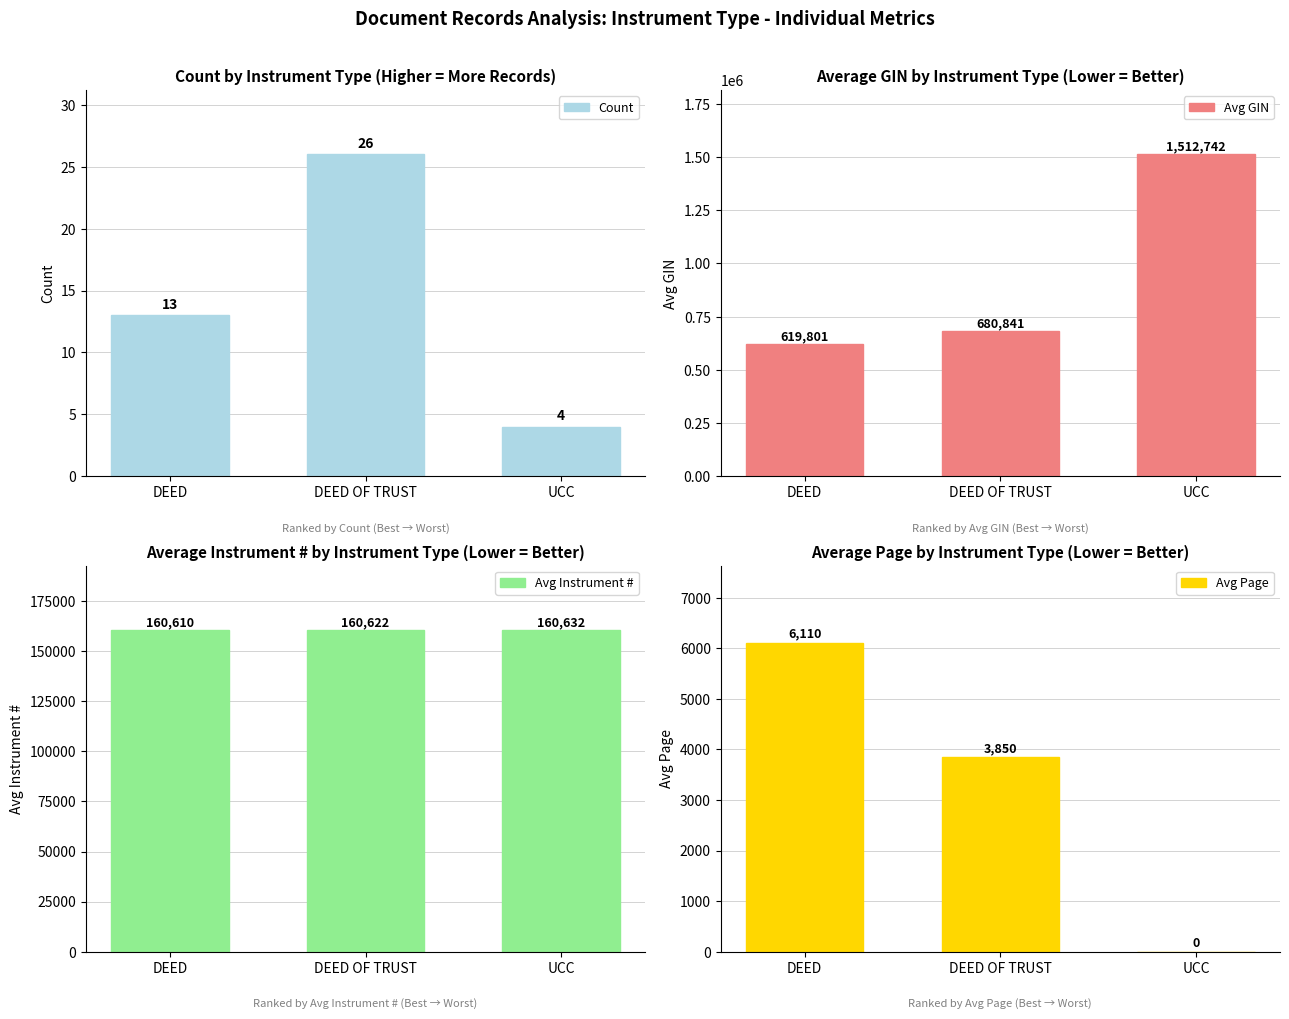

Which series has the largest total across all categories?

Avg GIN